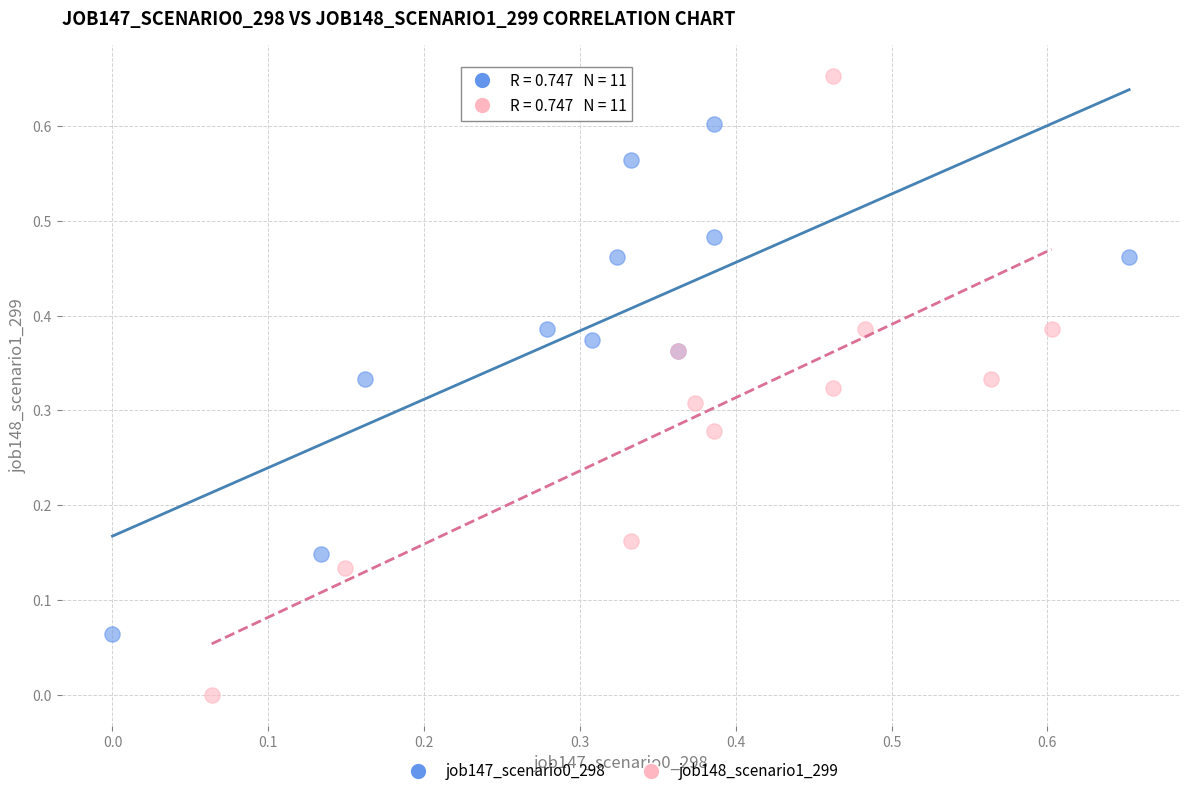

Which series has the widest spread of Y values?

job148_scenario1_299